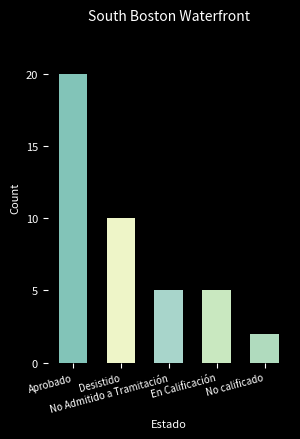

How many values are between 5 and 10?

3